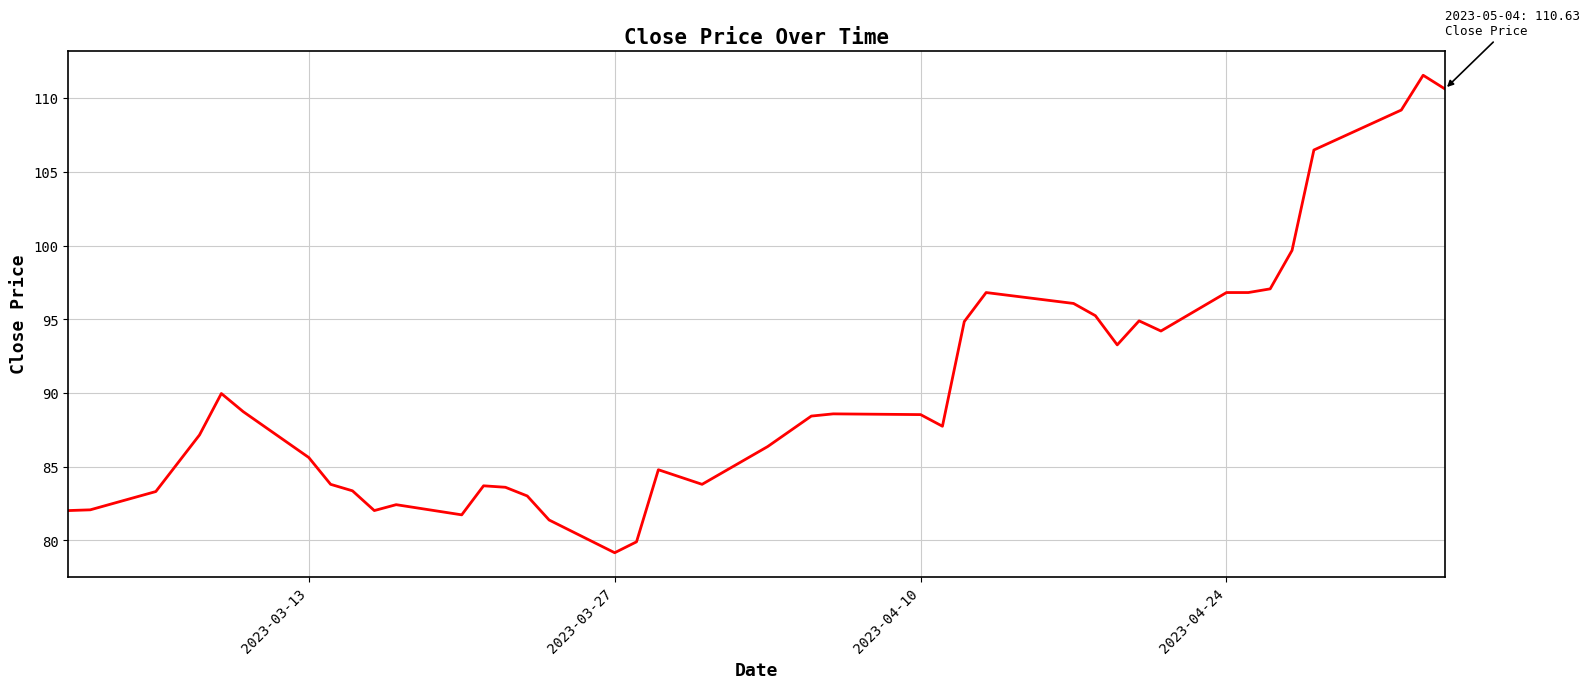

How many lines are shown in the chart?

1